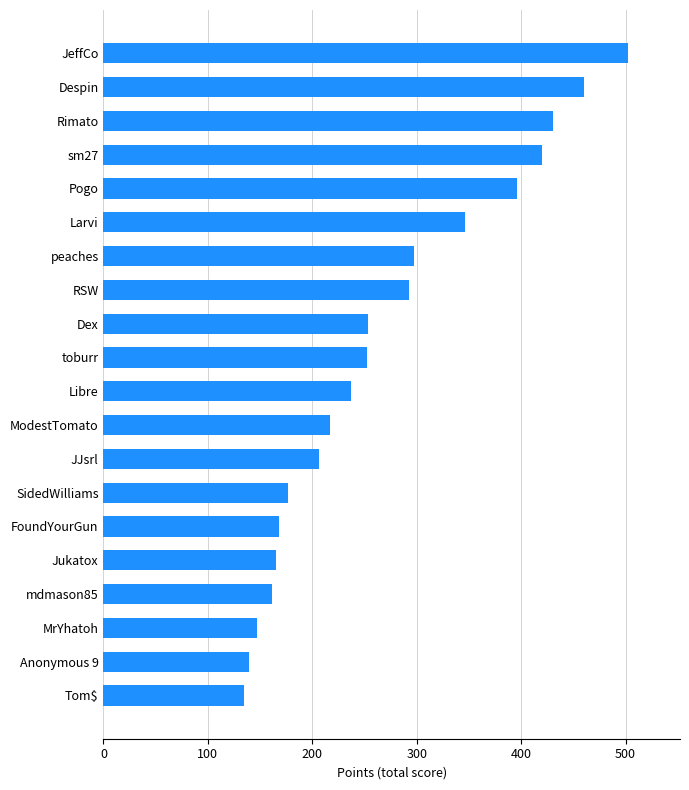

The value at sm27 is 126. True or false?

False